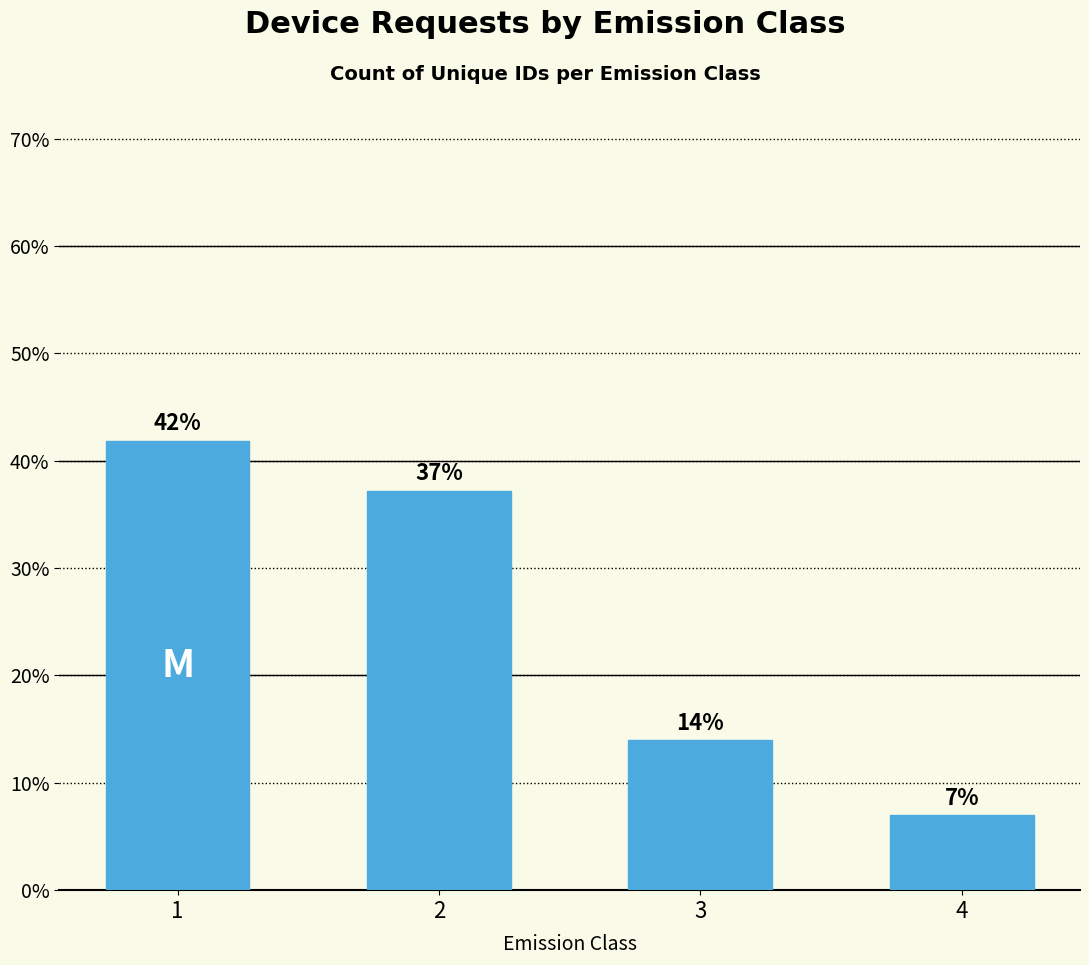

Where is the data nearest to the value 24?

3